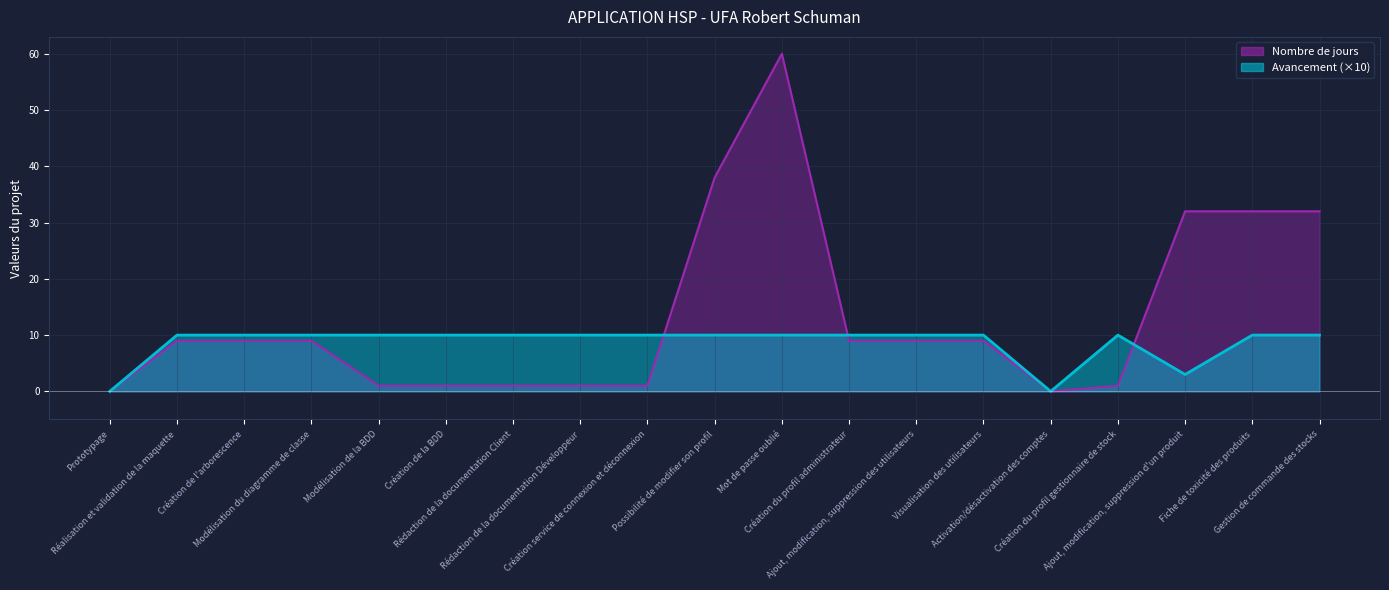

Where does the Nombre de jours series first go above 9?

Possibilité de modifier son profil